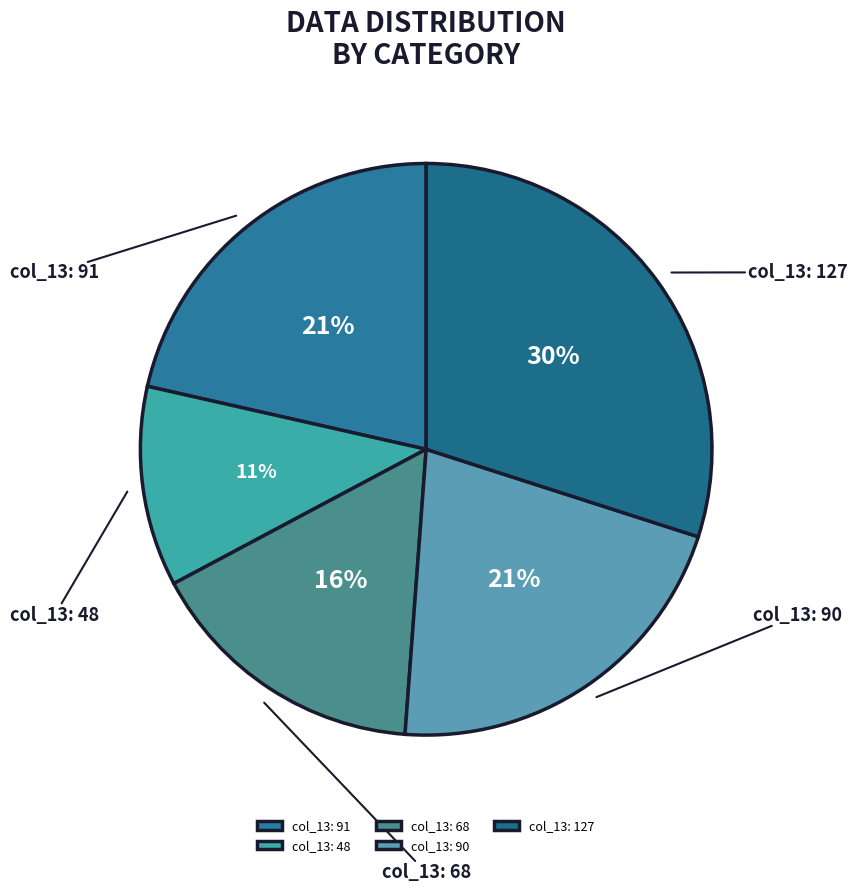

What is the smallest slice in the pie chart?

col_13: 48